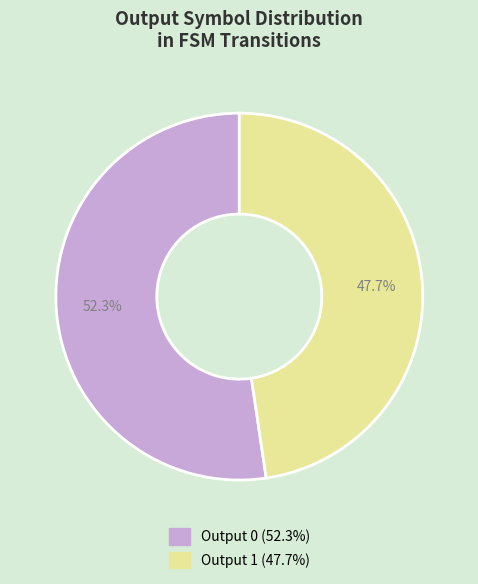

Rank the categories by value from highest to lowest.

Output 0, Output 1